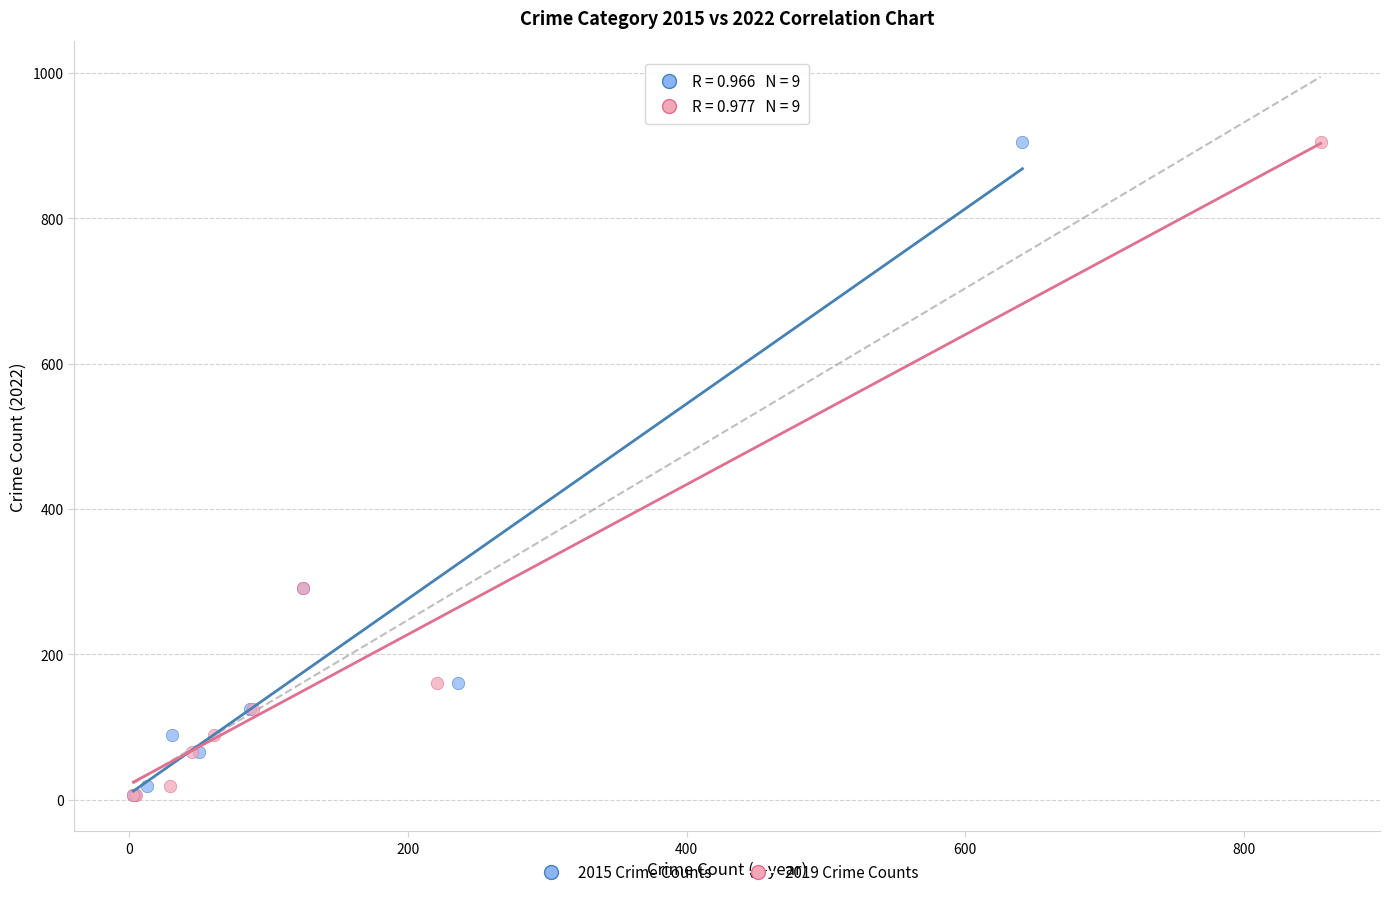

What are all the series names shown in the legend?

2015 Crime Counts, 2019 Crime Counts